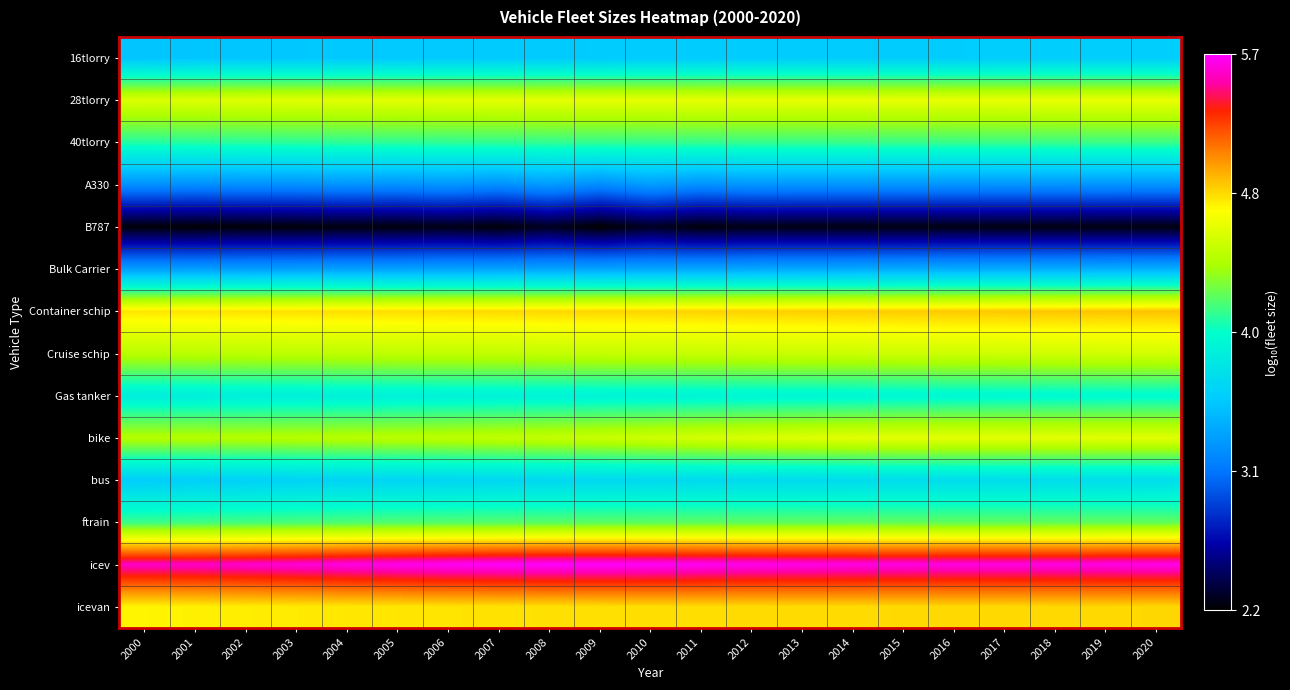

Which series has the largest total across all categories?

icev